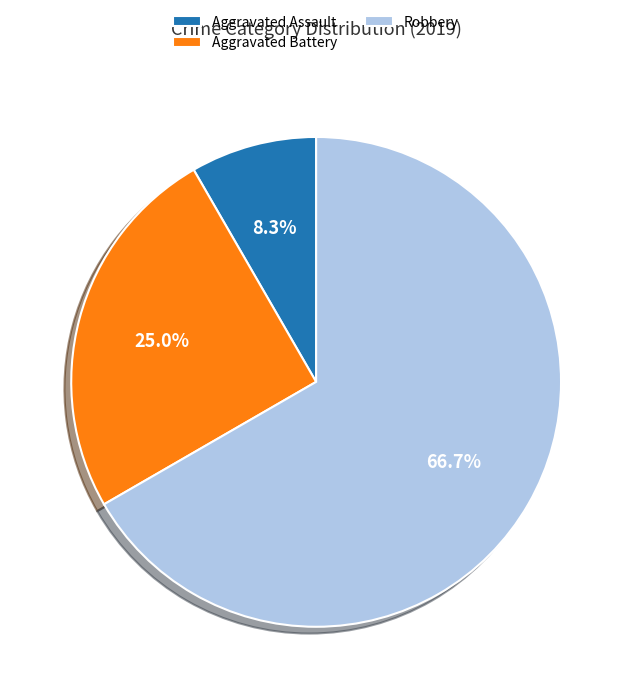

Rank the categories by value from highest to lowest.

Robbery, Aggravated Battery, Aggravated Assault